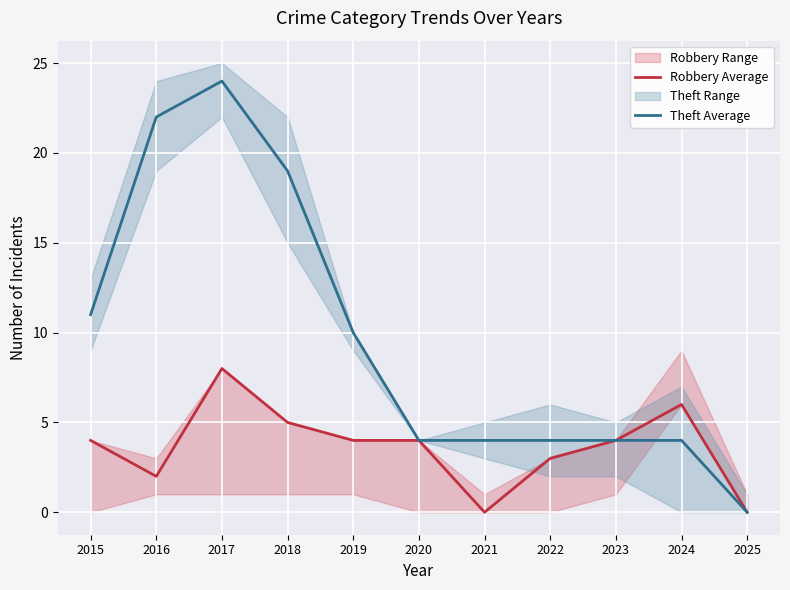

True or false: Robbery Average has a value of 1 at 2022.

False